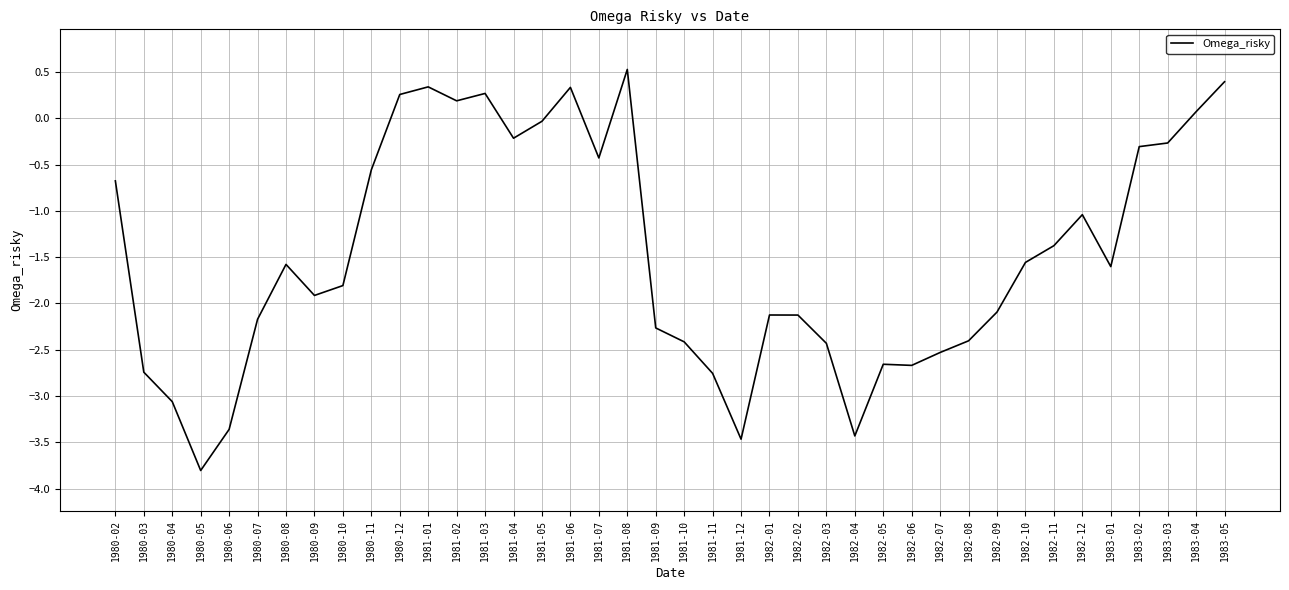

What is the sum of the values at 1983-04 and 1981-11?

-2.7